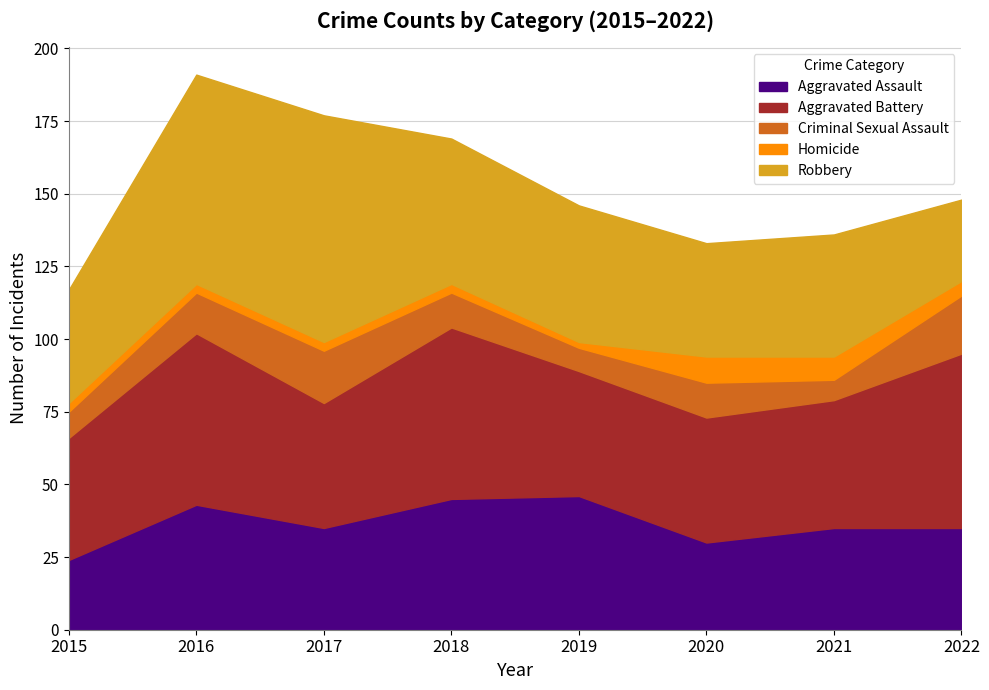

Does the chart display data point markers on the line(s)?

No